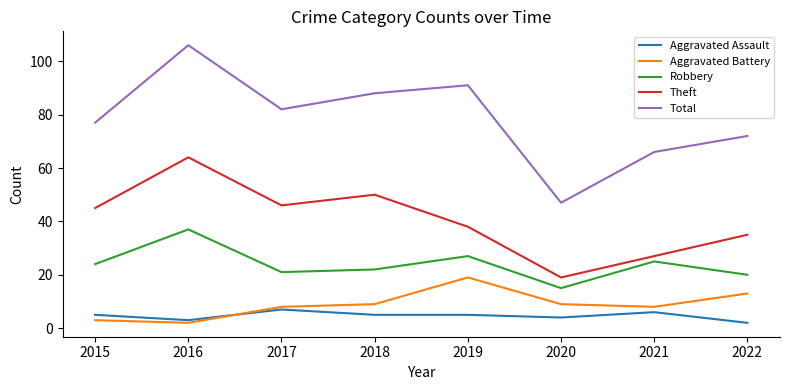

Is the value of Robbery at 2020 greater than the value of Aggravated Assault at 2020?

Yes